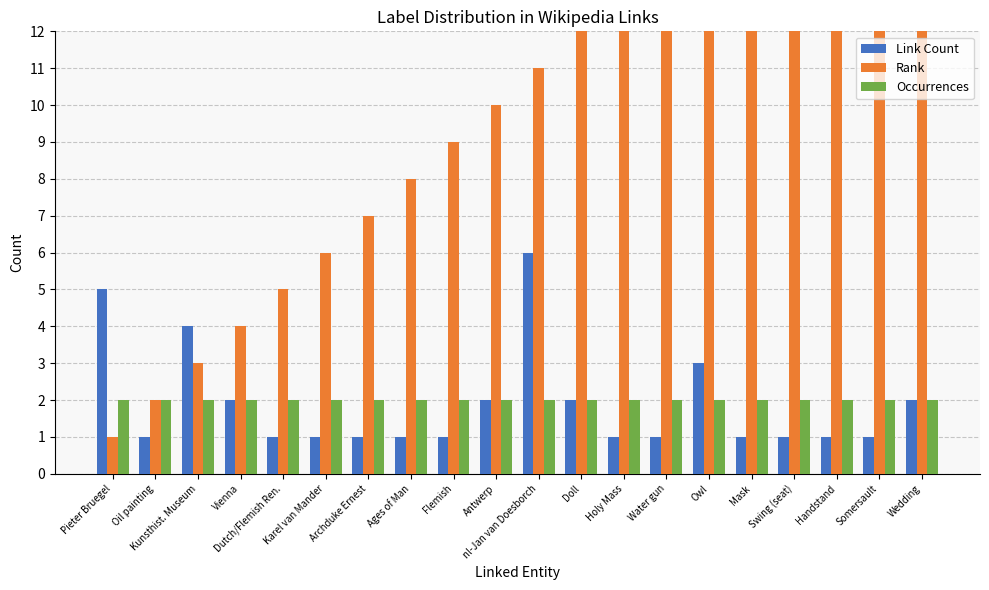

How many values in the Link Count series exceed 1?

8